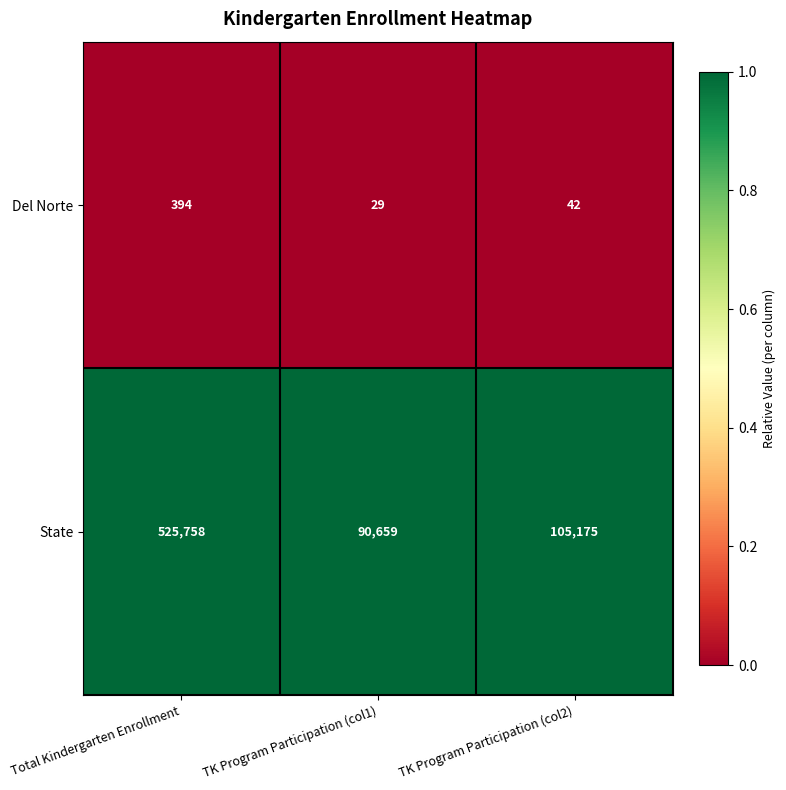

What is the spread (max minus min) of values at Total Kindergarten Enrollment?

525364